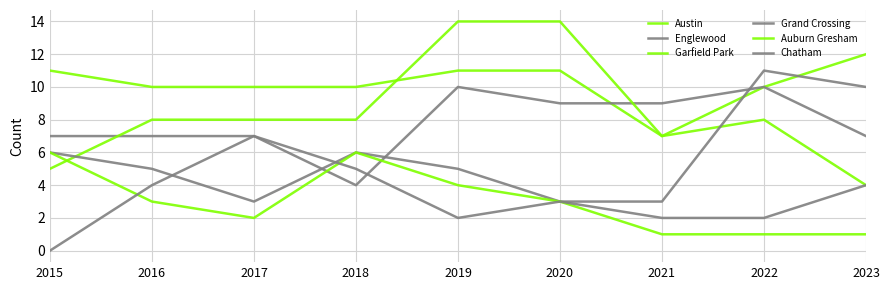

Which label corresponds to the smallest value in the chart?

2015